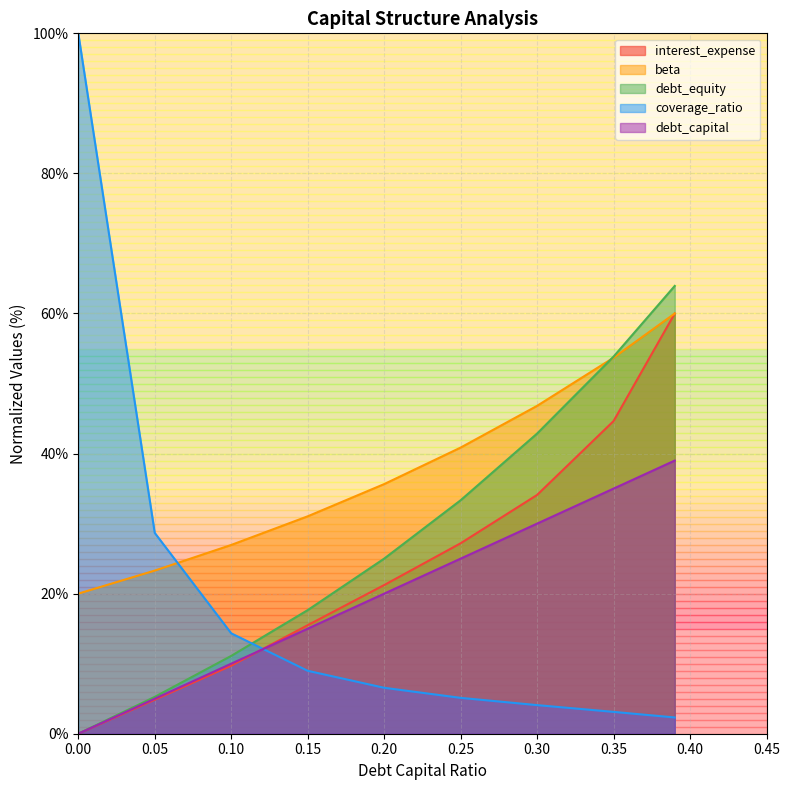

What is the greatest value displayed?

100.0